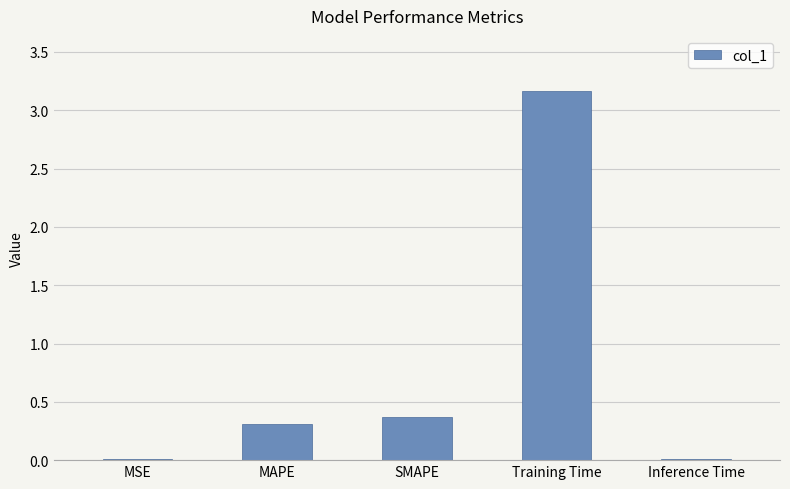

Which label corresponds to the largest value in the chart?

Training Time